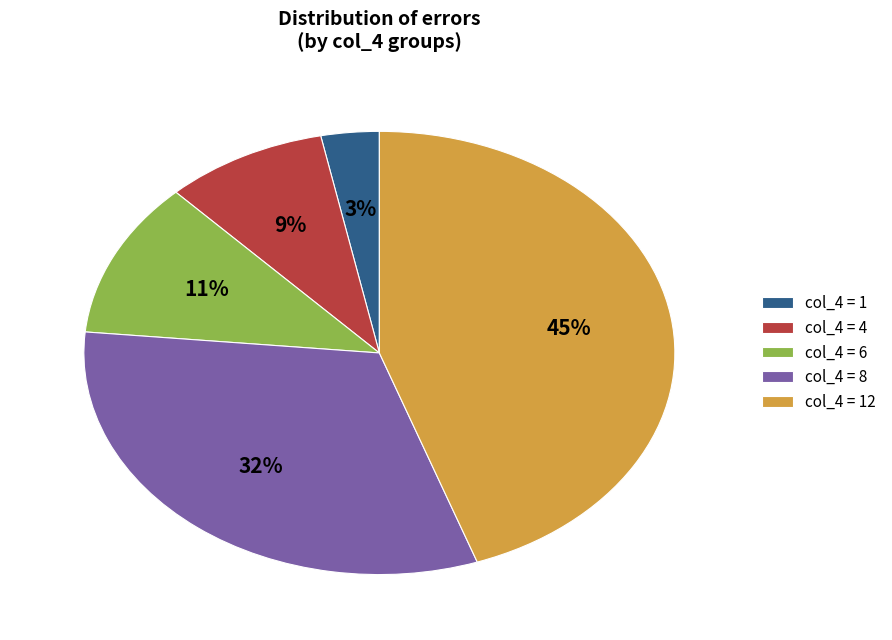

Is the sum of col_4 = 1 and col_4 = 8 greater than half?

No